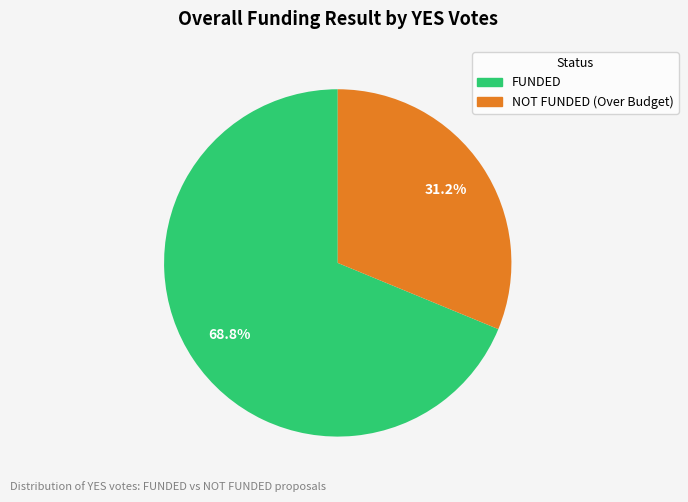

Combined, do NOT FUNDED (Over Budget) and FUNDED account for over 50%?

Yes